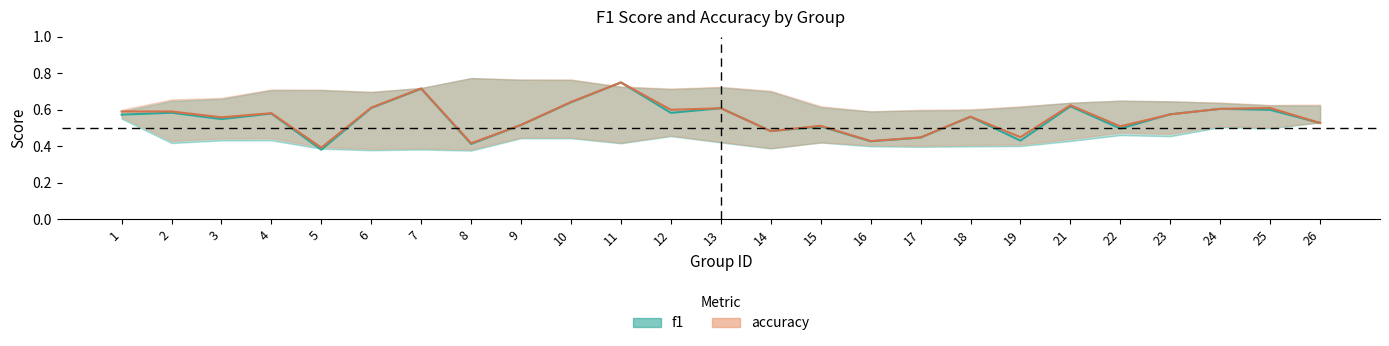

What is the difference between the maximum and minimum values in the accuracy series?

0.4